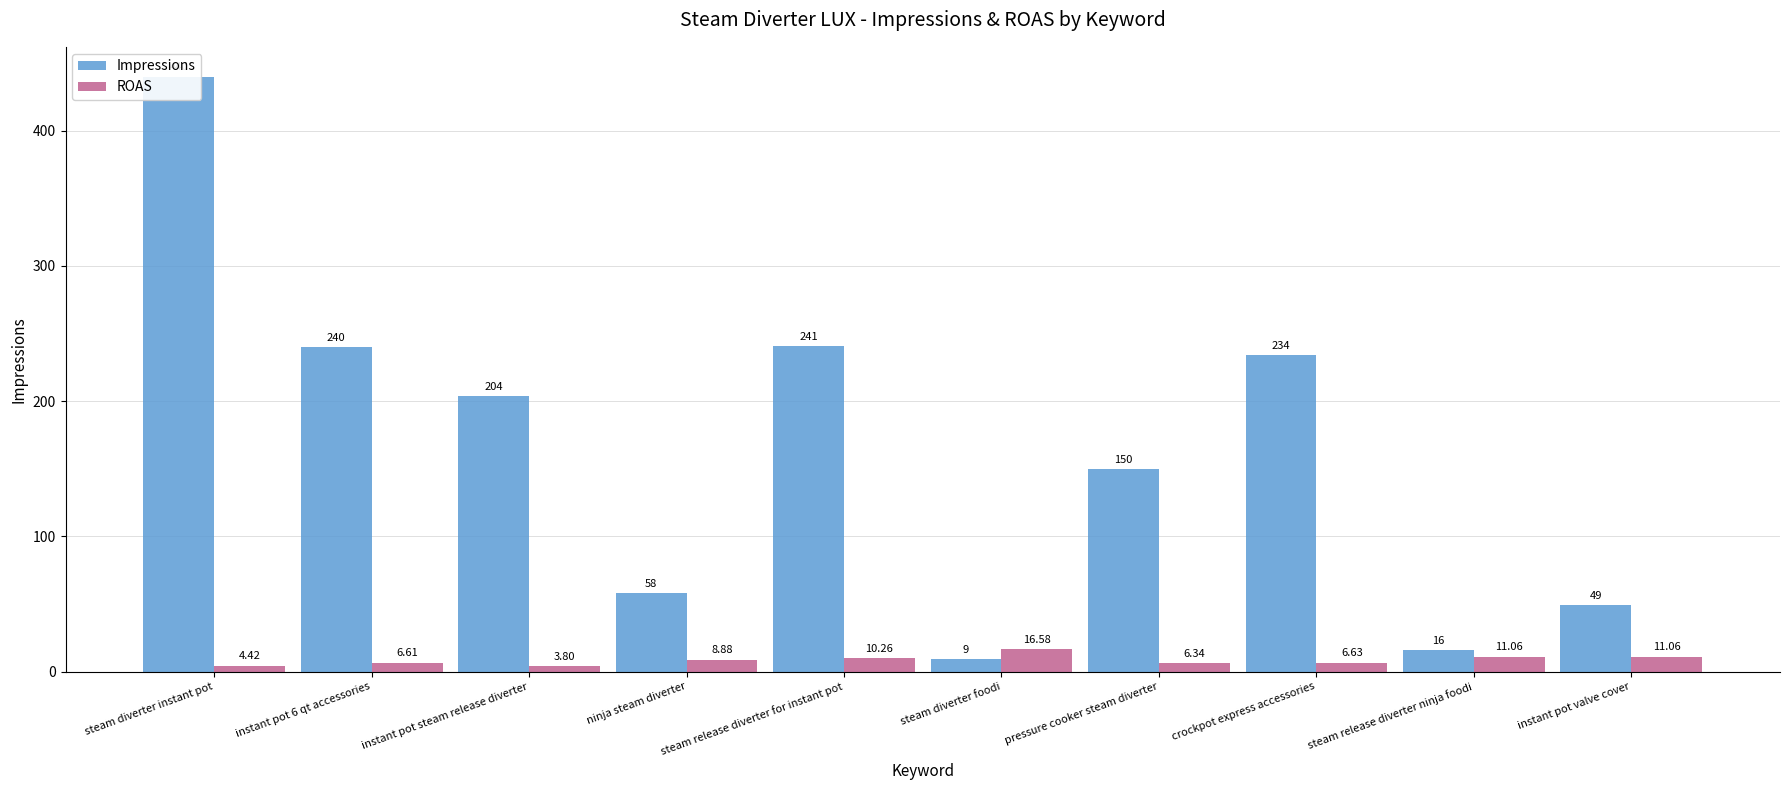

What is the difference between the highest and lowest values at pressure cooker steam diverter?

143.7